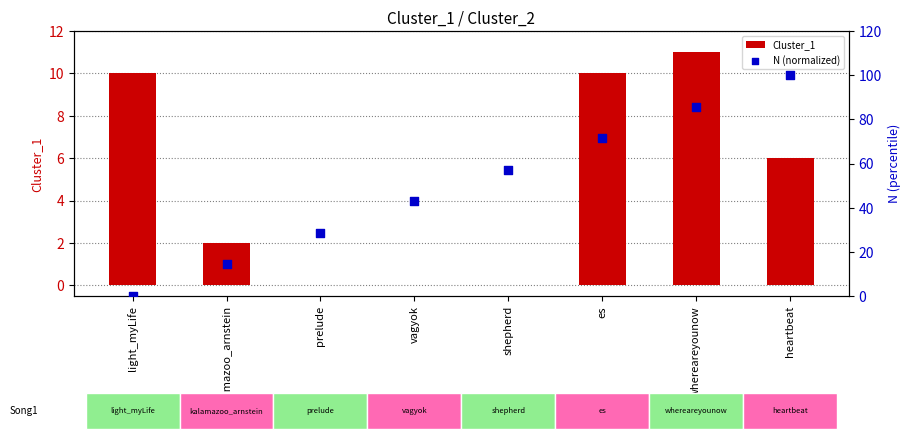

Is the value of N (normalized) at light_myLife greater than the value of Cluster_1 at shepherd?

No